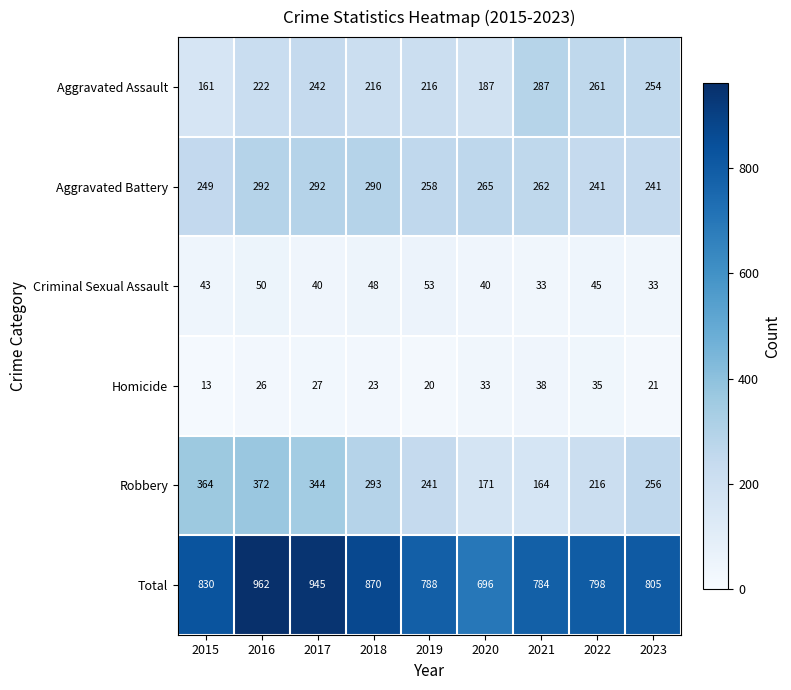

What is the average value of the Robbery series?

269